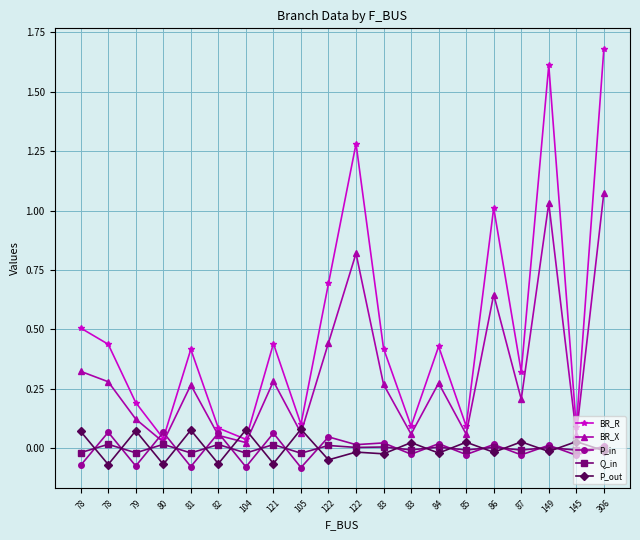

How many series are shown in this chart?

5